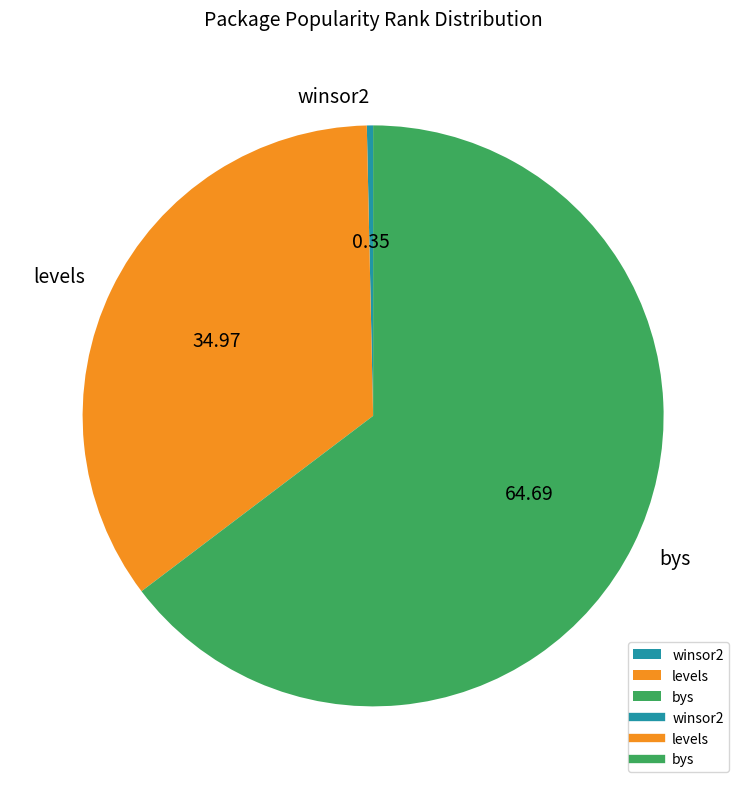

Is the sum of bys and levels greater than half?

Yes